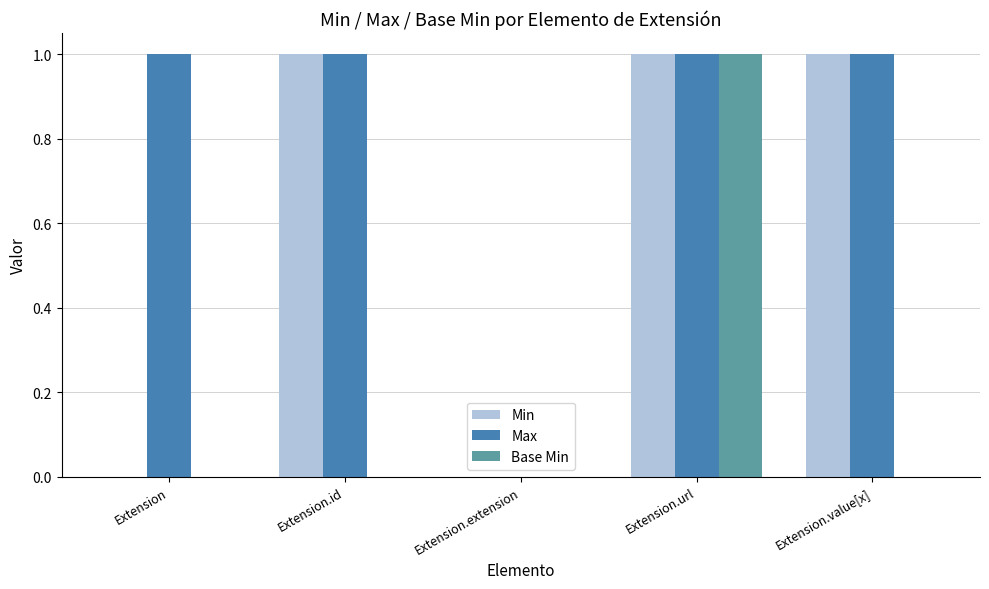

How many series are shown in this chart?

3